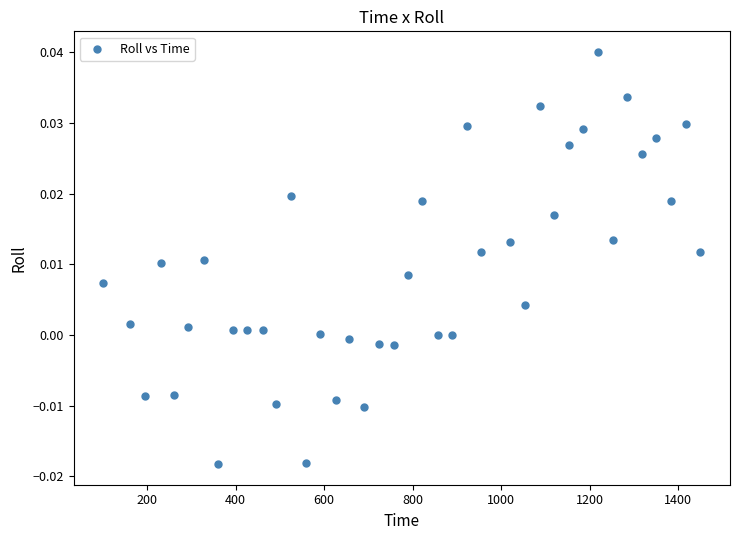

What is the range of X values (max minus min)?

1349.0